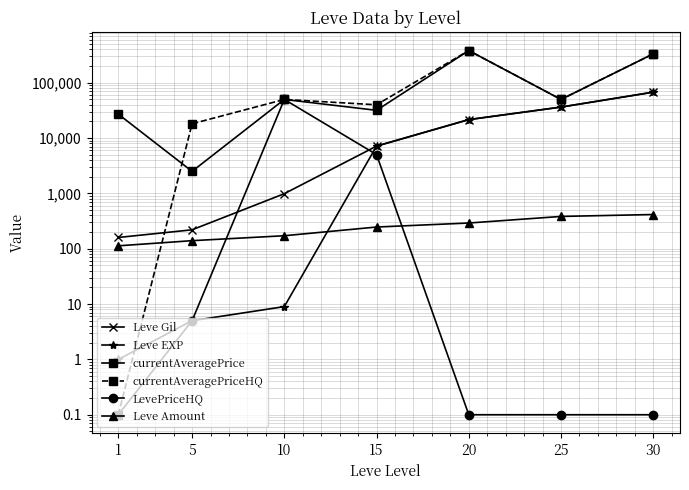

Reading left to right, transcribe all the data shown in this chart.

Leve Gil: 160.0	220.0	990.0	7170.0	21600.0	36390.0	67730.0
Leve EXP: 1.0	5.0	9.0	7170.0	21600.0	36390.0	67730.0
currentAveragePrice: 27128.0	2507.0	50000.0	31792.0	382497.0	50000.0	333333.0
currentAveragePriceHQ: 0.1	18160.0	50000.0	40025.0	382497.0	50000.0	333333.0
LevePriceHQ: 0.1	5.0	50000.0	5036.0	0.1	0.1	0.1
Leve Amount: 113.0	140.0	172.0	247.0	292.0	384.0	416.0